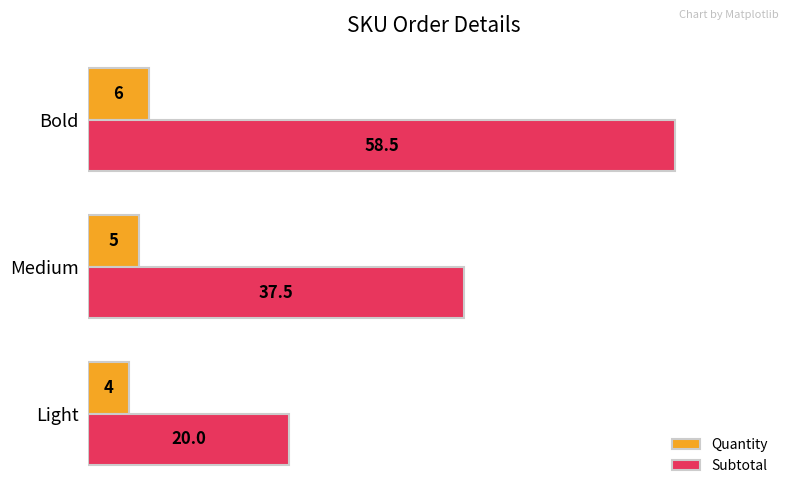

At which category does the chart reach its peak across all series?

Bold